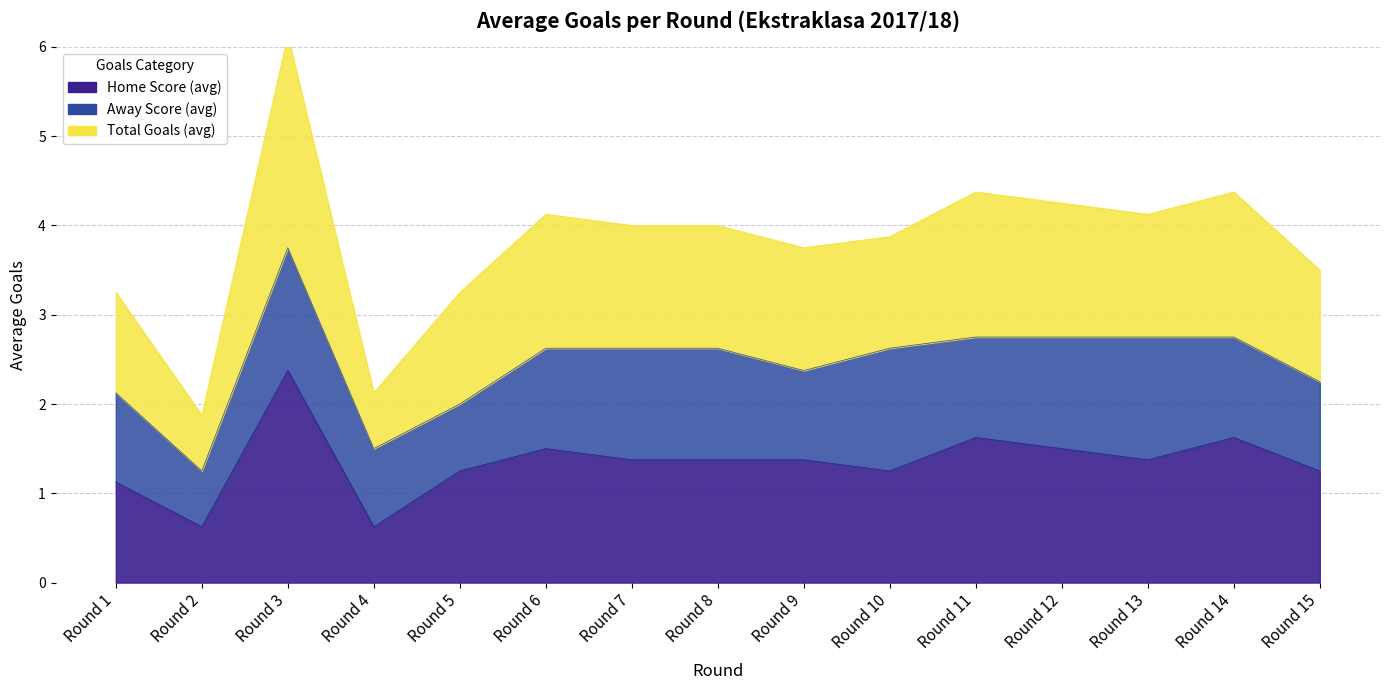

Where is home_score nearest to the value 1?

Round 1